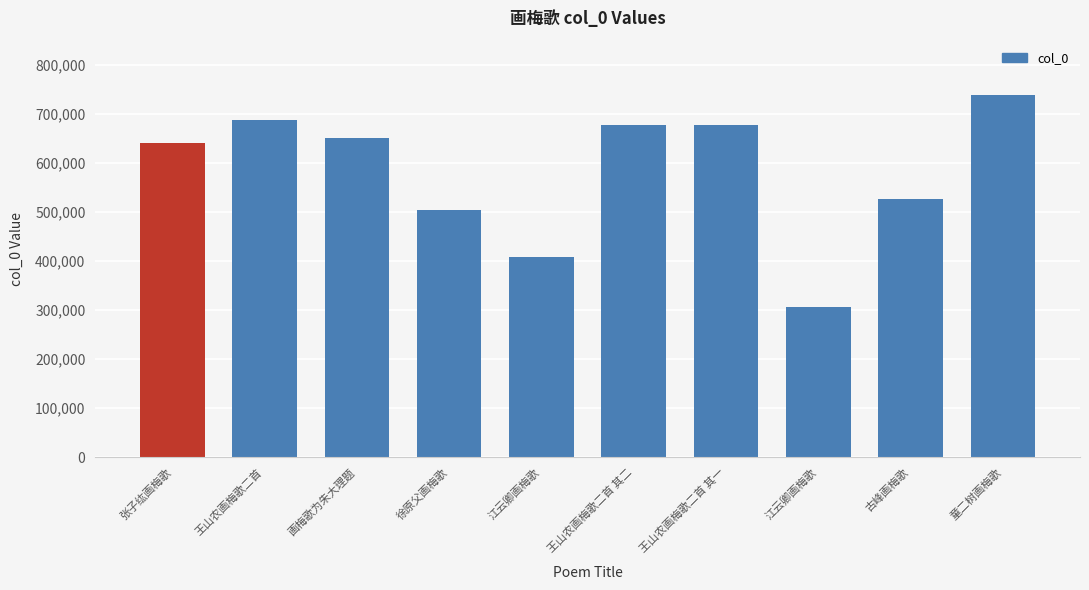

What is the change in value from 画梅歌为朱大理题 to 古峰画梅歌?

-123508